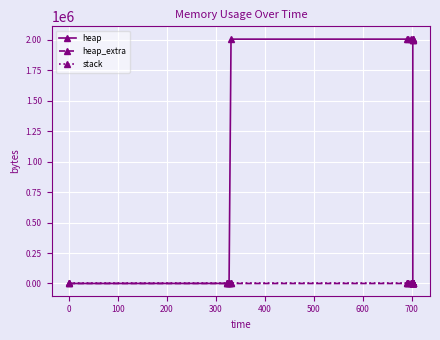

True or false: stack and heap cross at least once.

False